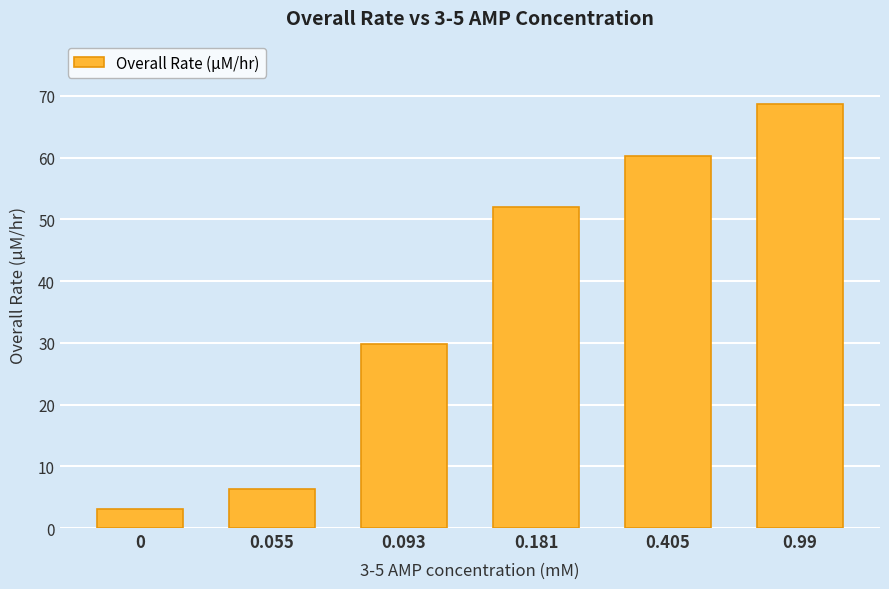

How many values are below 52?

3